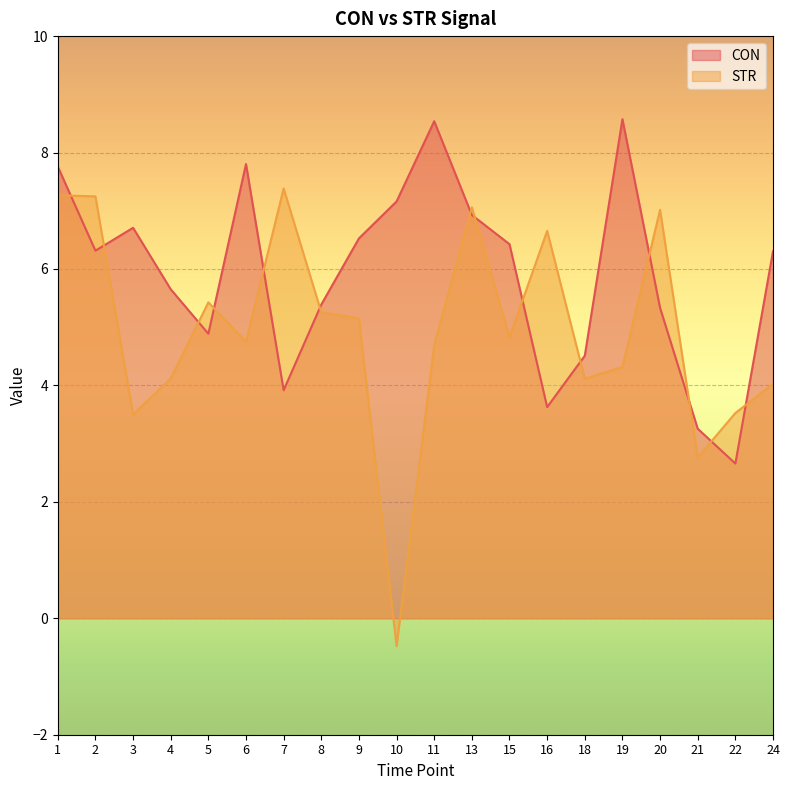

What is the minimum value for STR?

-0.5